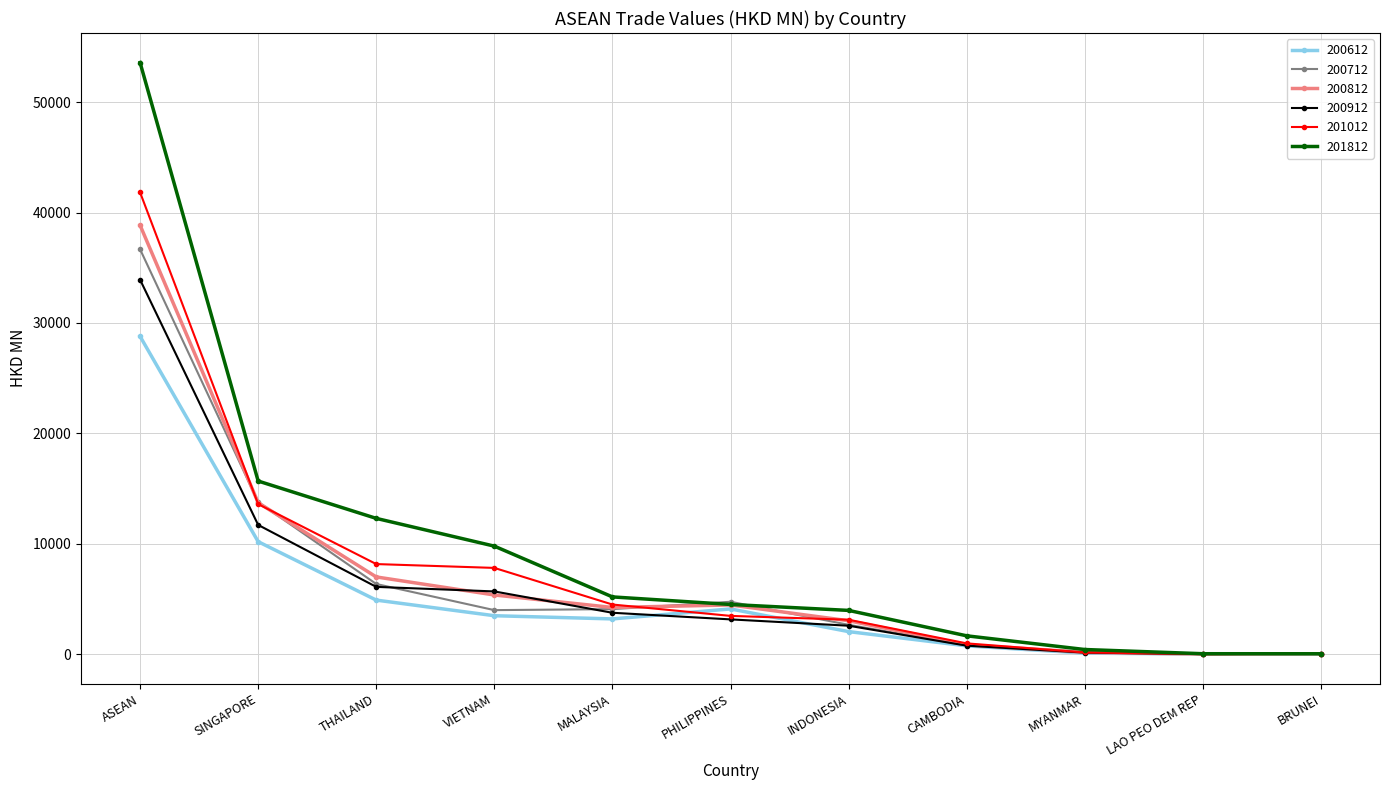

Which series changed the most between SINGAPORE and THAILAND?

200712